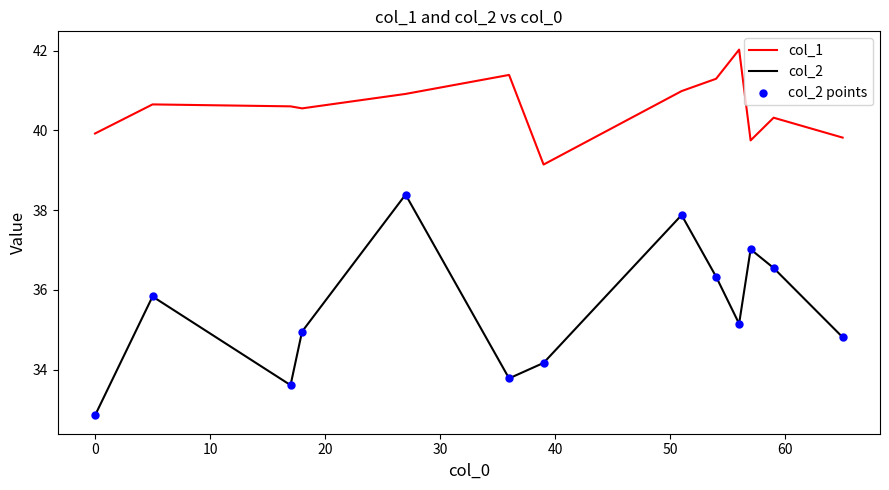

Which series has the largest total across all categories?

col_1